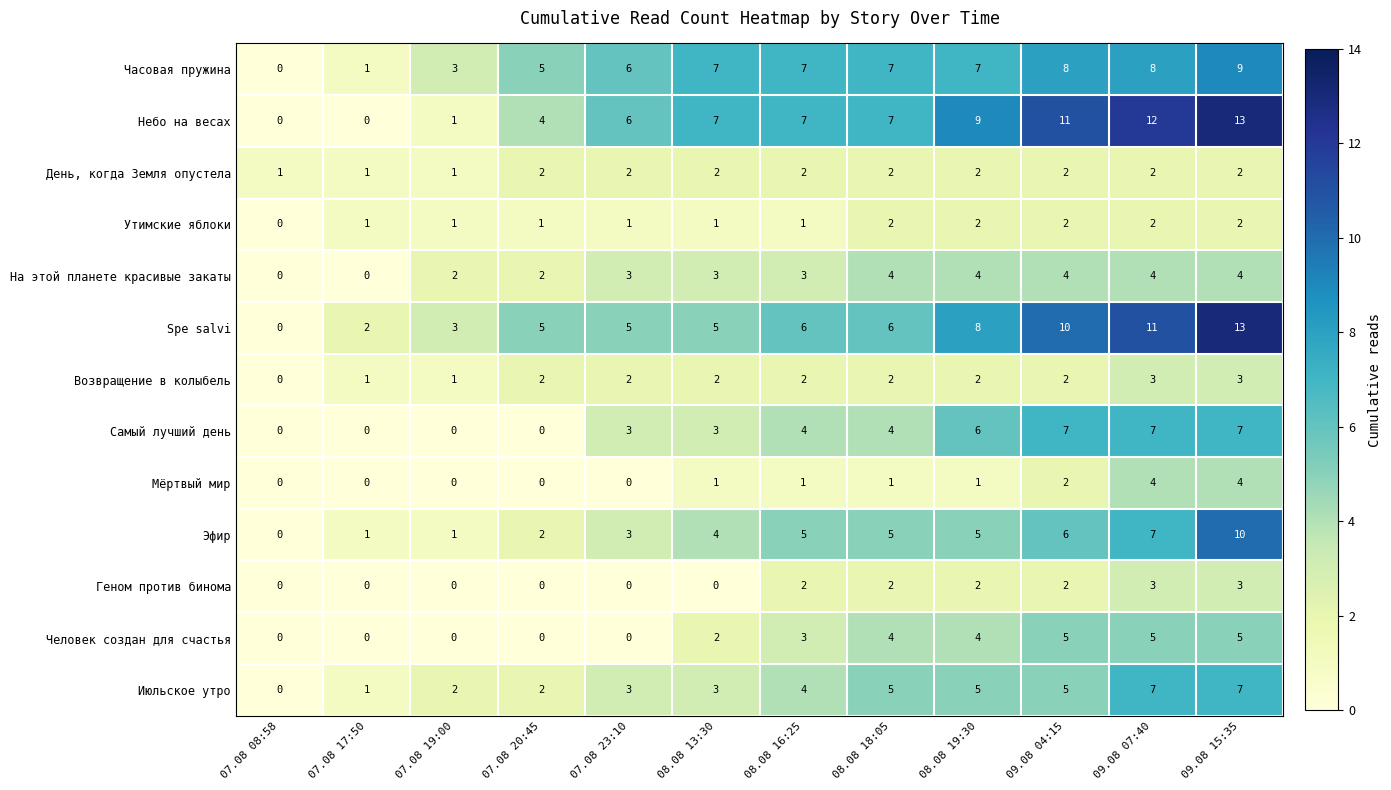

Which label corresponds to the largest value in the chart?

09.08 15:35